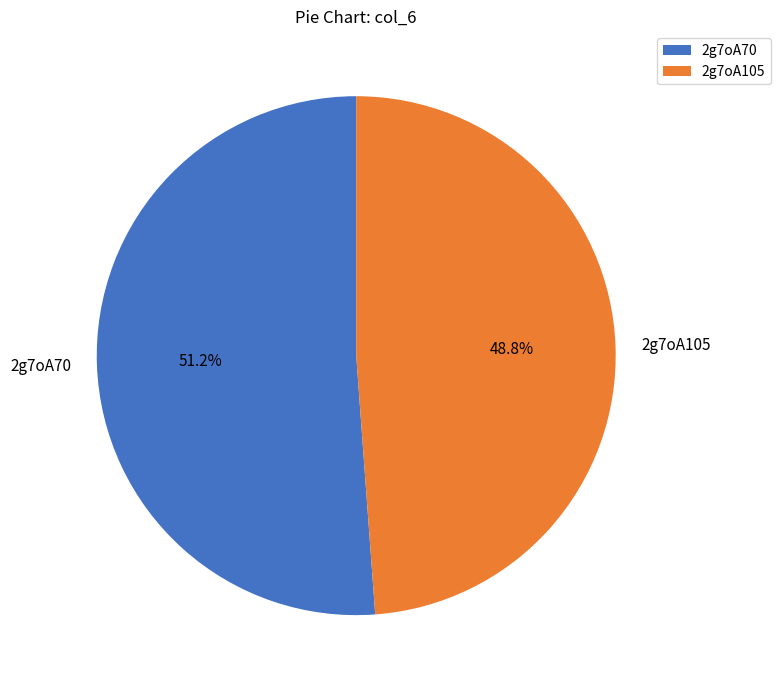

Which category has the biggest portion of the pie?

2g7oA70